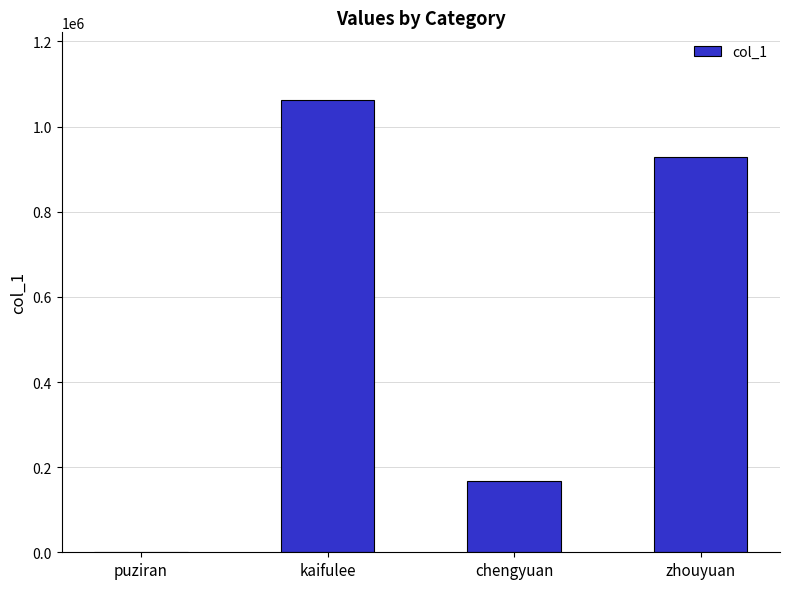

What is the maximum value shown in the chart?

1062193